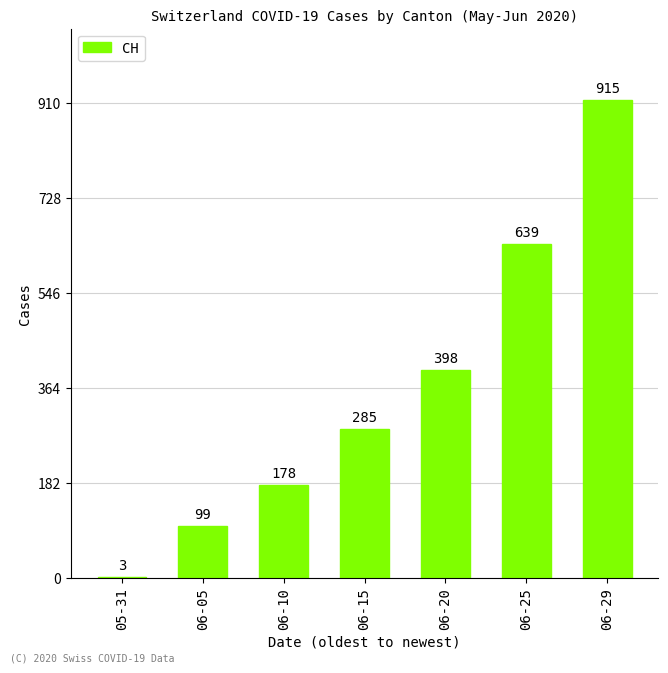

Read the value at 06-05, to the nearest 100.

100